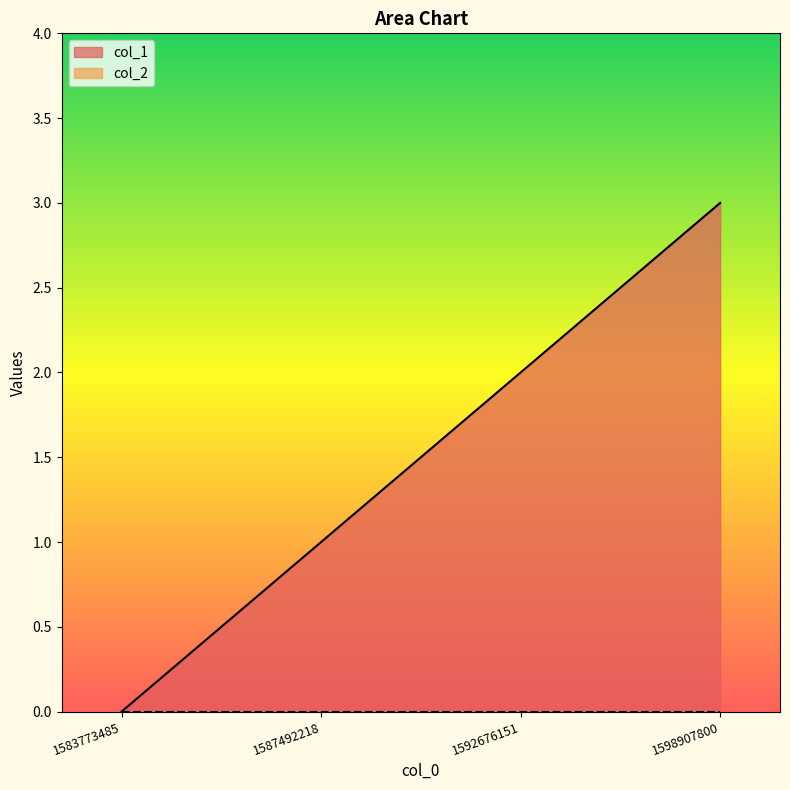

What is the difference between the values at 1583773485 and 1598907800?

3